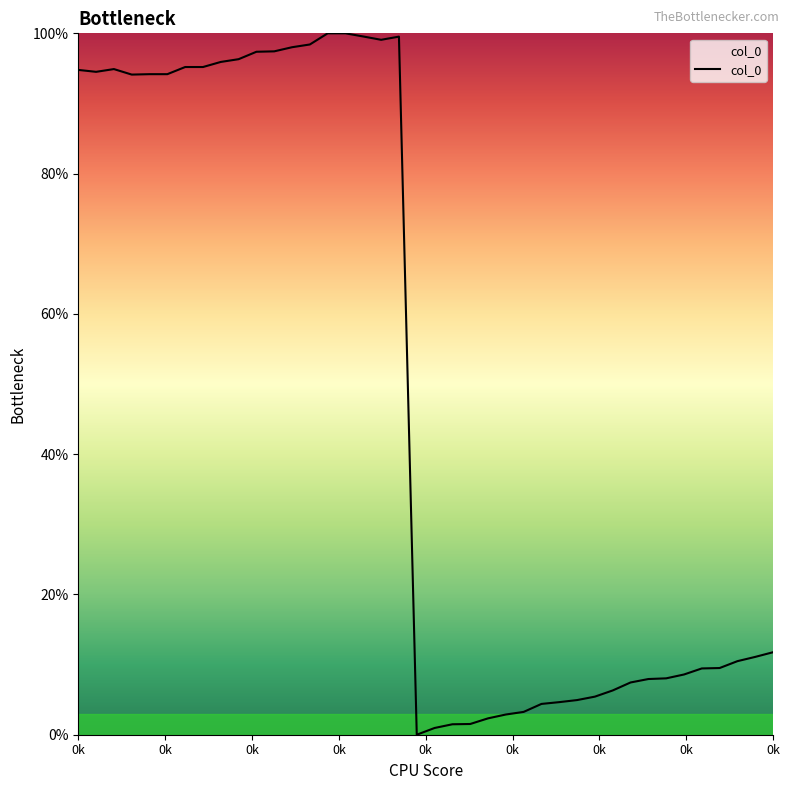

Is this an area chart (filled region under the line)?

No